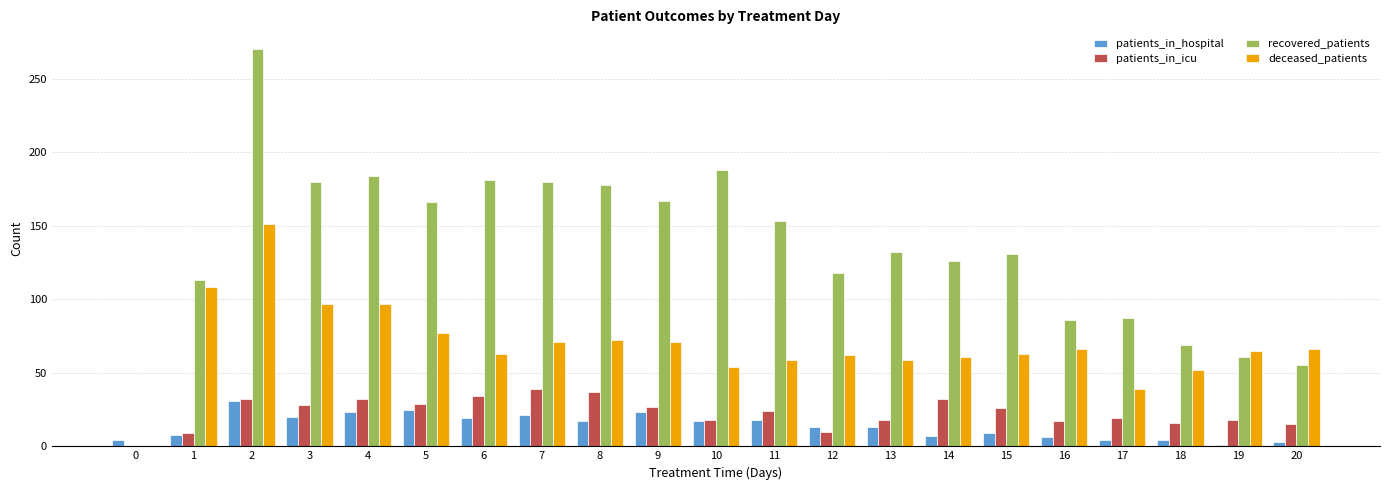

The value of patients_in_icu at 11 is 24. True or false?

True